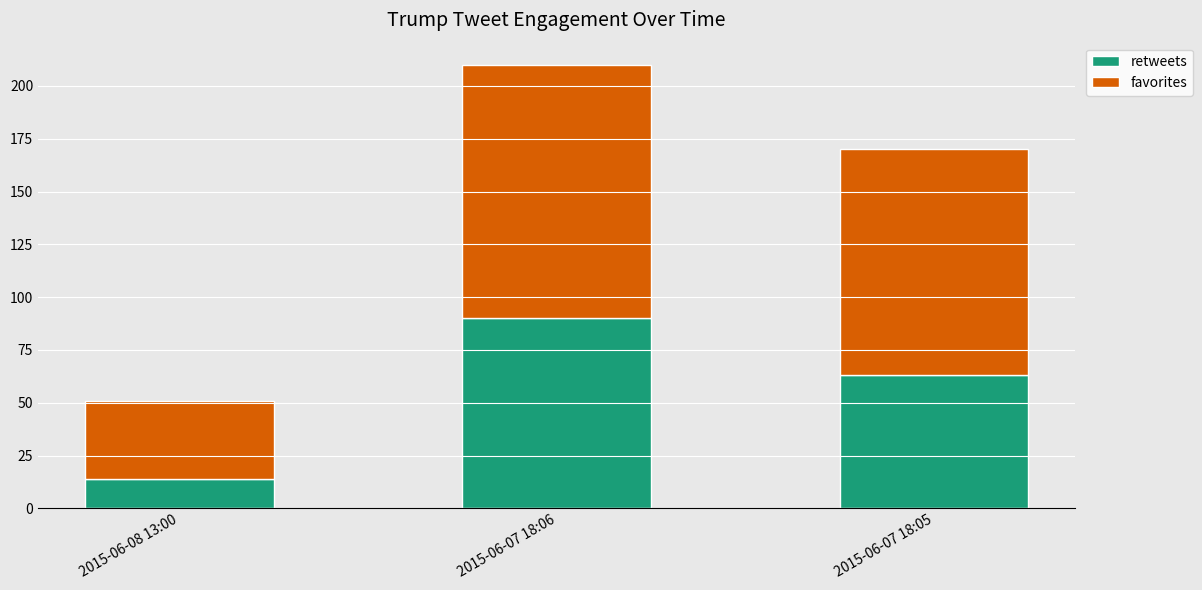

What is the average value of the retweets series?

56